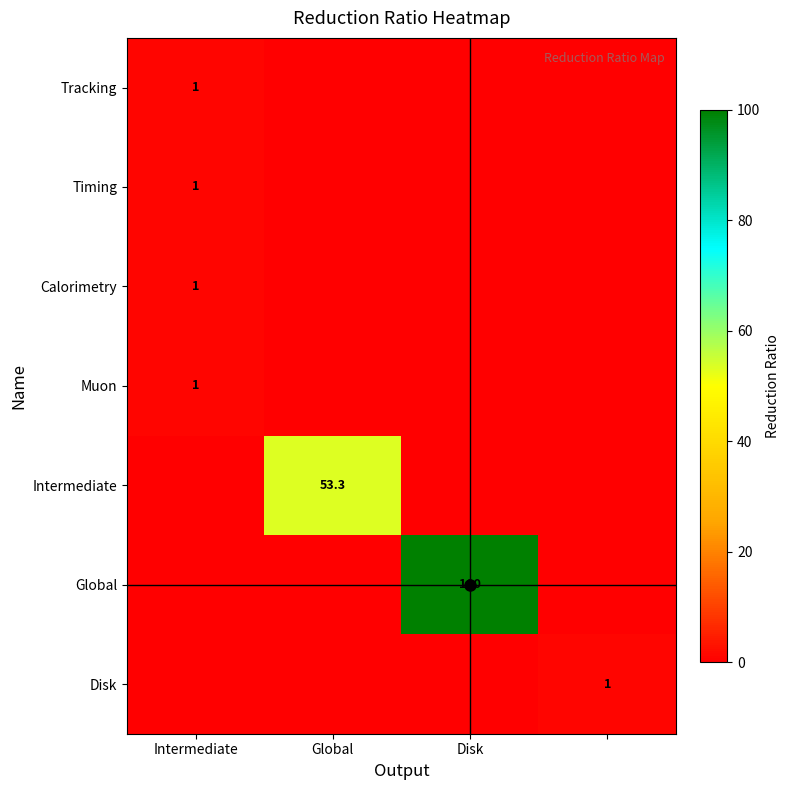

True or false: Calorimetry has a value of 1.7 at Intermediate.

False